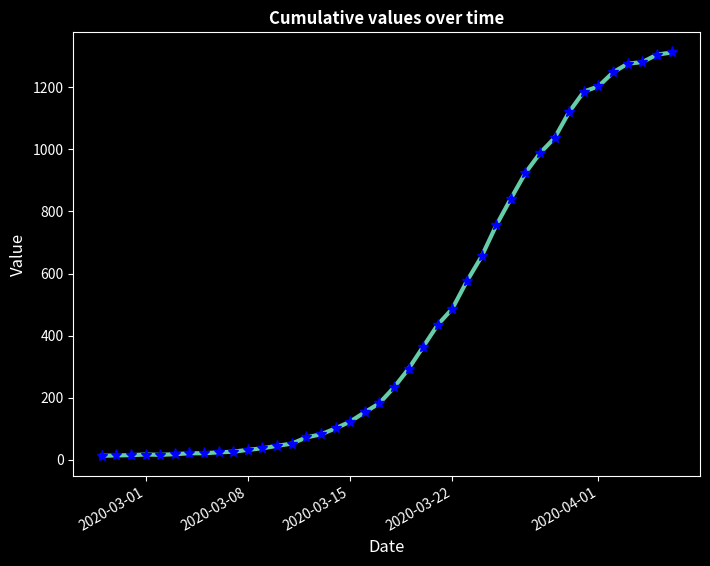

What is the minimum value shown in the chart?

13